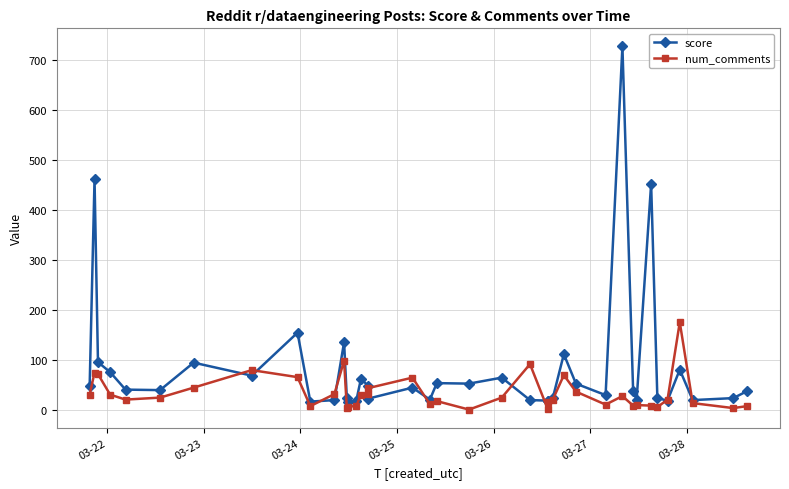

How many data points does each series have?

40